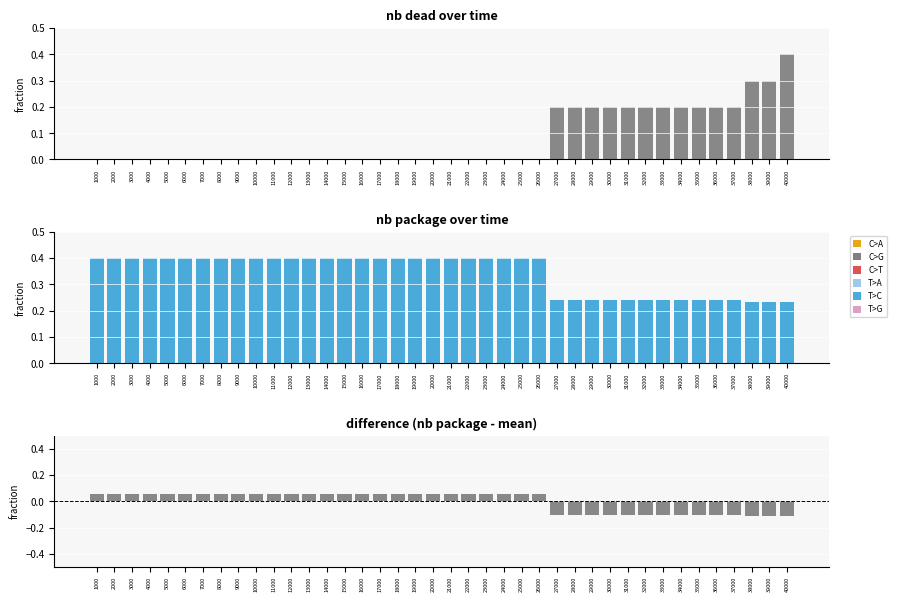

What is the highest value of the nb dead series?

0.4